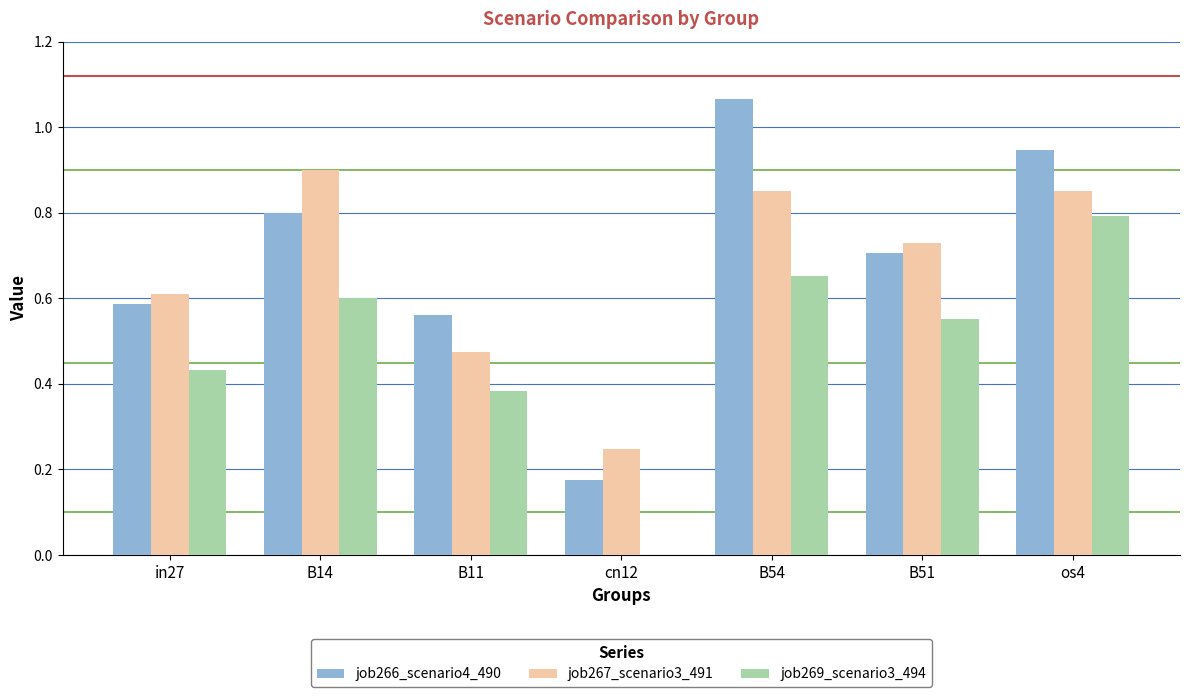

What is the sum of all job267_scenario3_491 values?

4.7